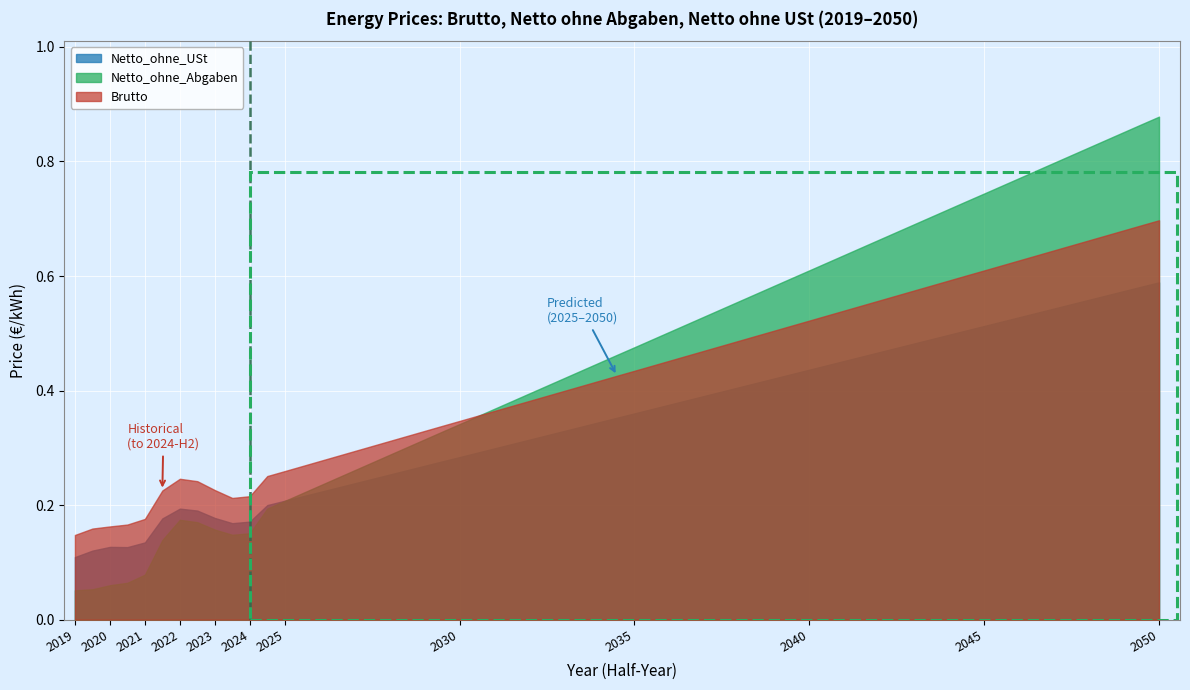

What position from the right is 2024-H1?

14